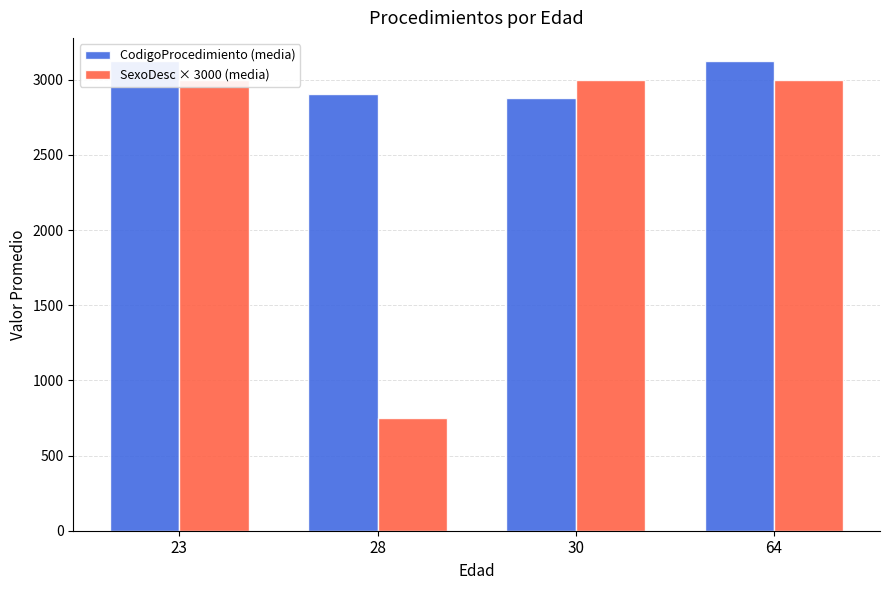

True or false: CodigoProcedimiento (media) has a value of 3123.0 at 64.

True